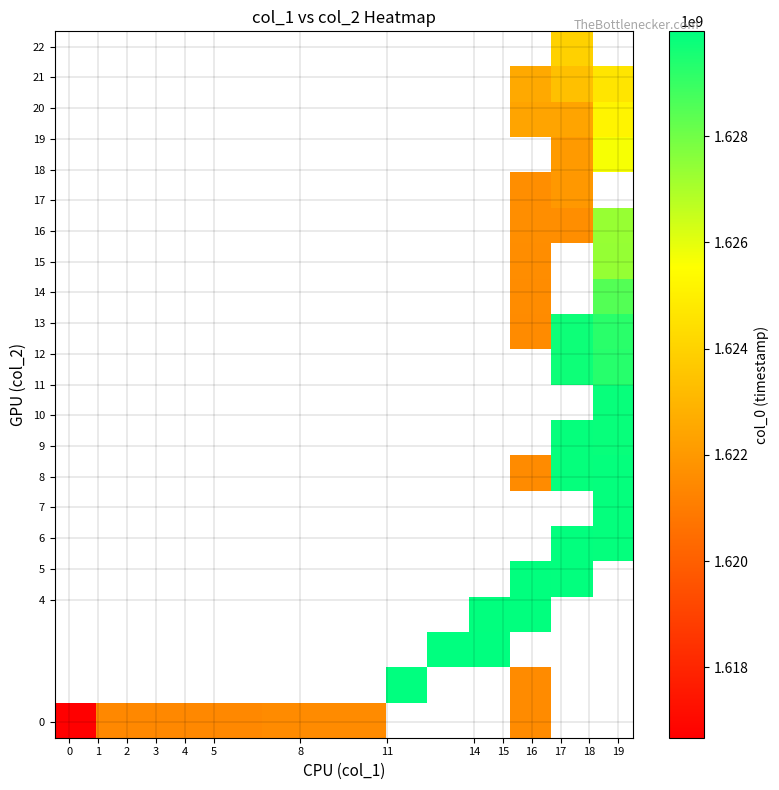

Count the number of data series in this chart.

20